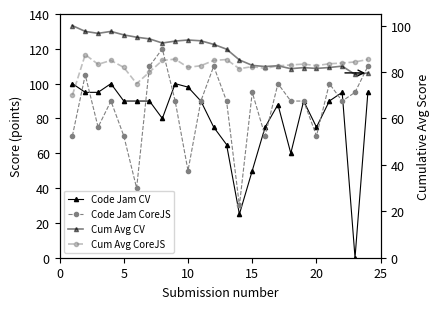

At how many categories does at least one series exceed 99?

10